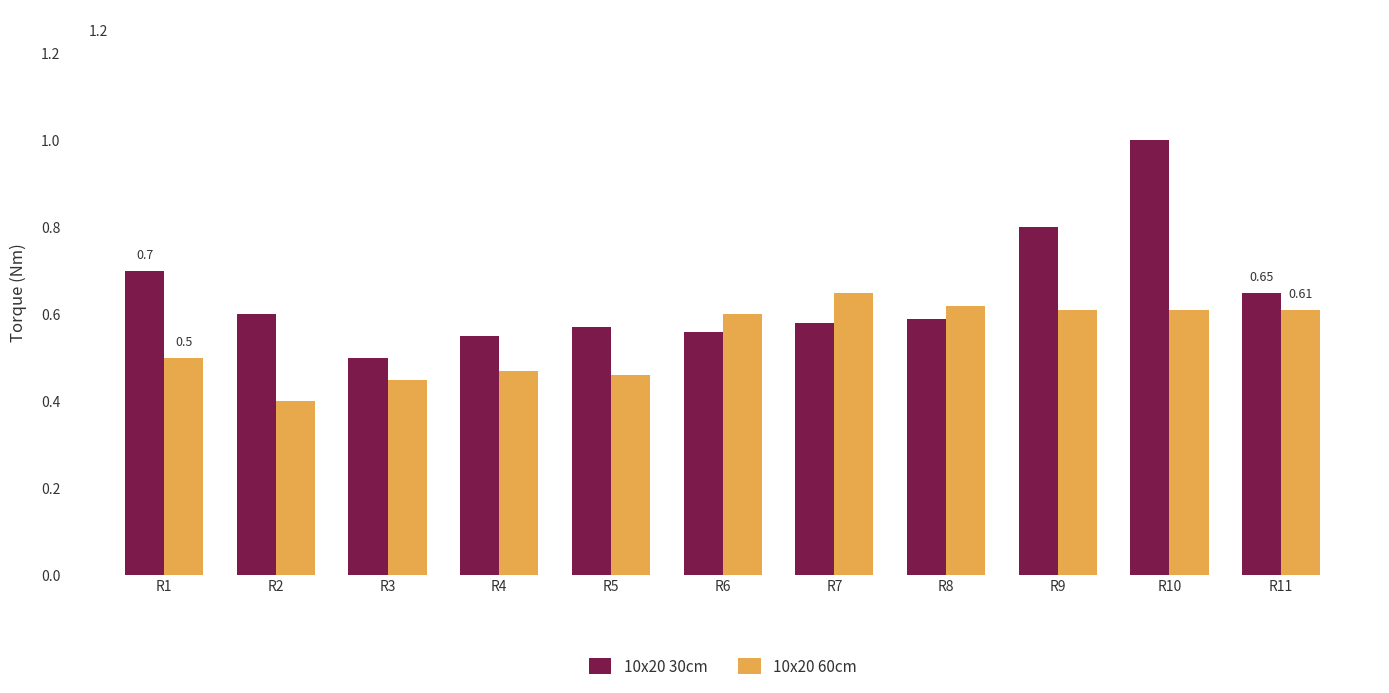

What is the sum of the 10x20 30cm values at R3 and R8?

1.1